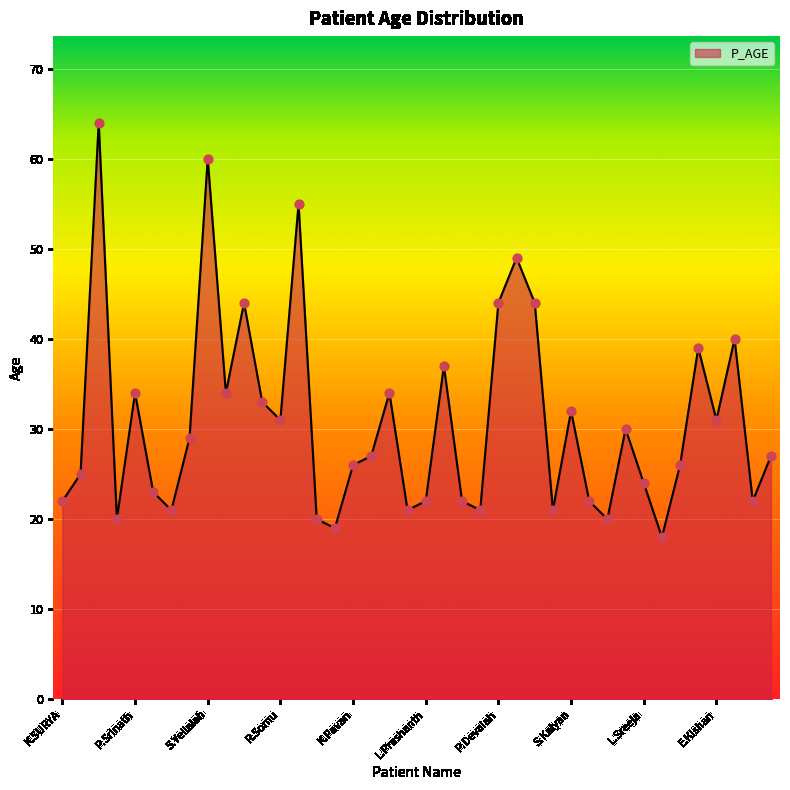

What is the maximum value shown in the chart?

64